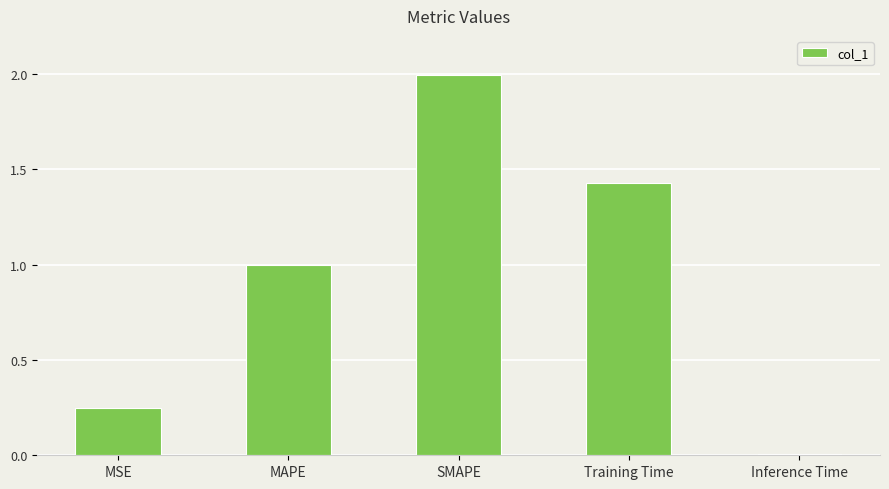

Which has a higher value, Training Time or MSE?

Training Time